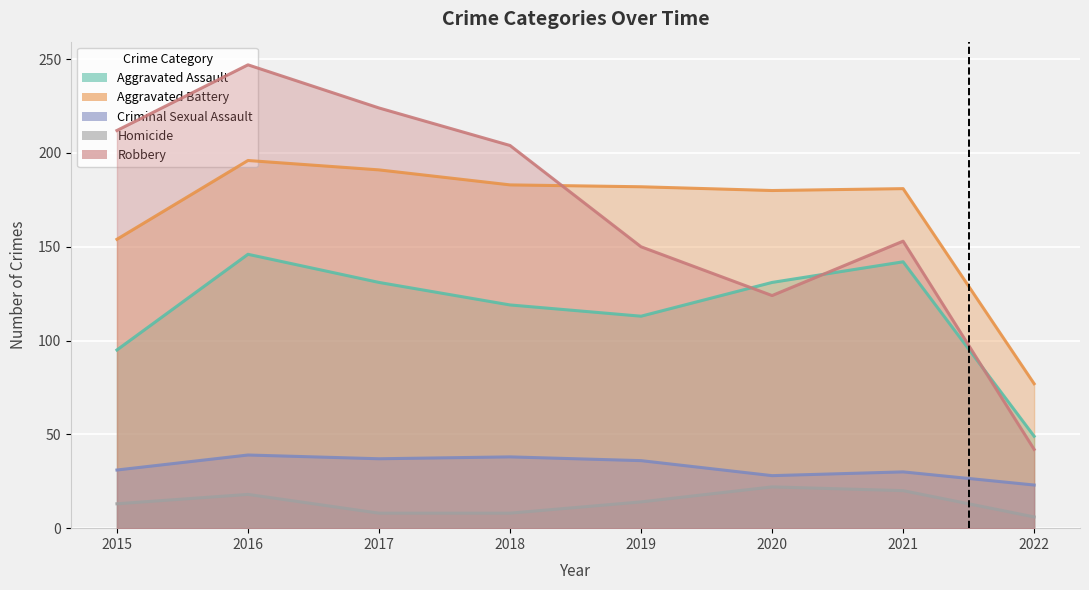

What is the value of the Aggravated Assault point at the 1st from the left?

95